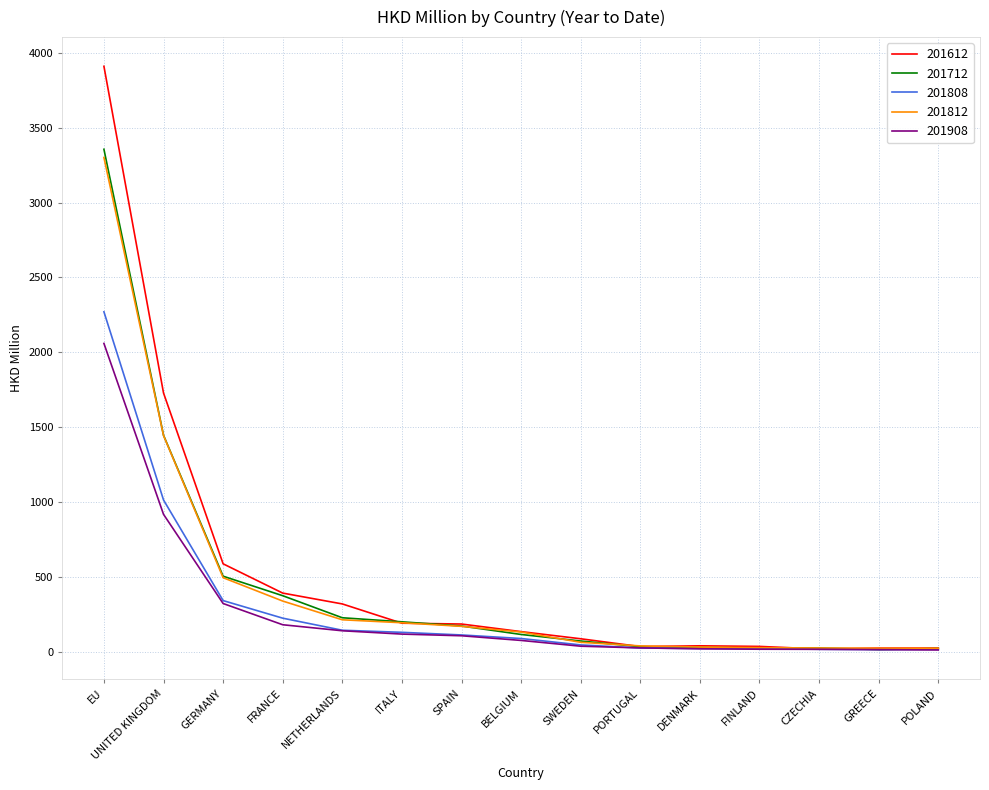

Does the chart display data point markers on the line(s)?

No